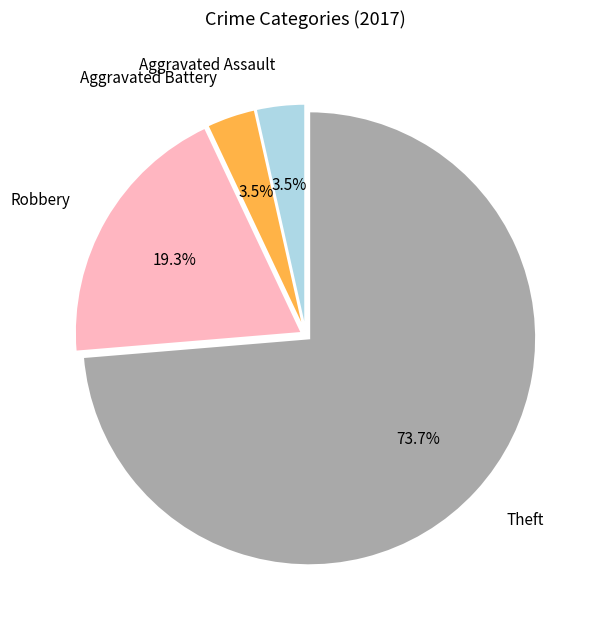

What is the largest slice in the pie chart?

Theft